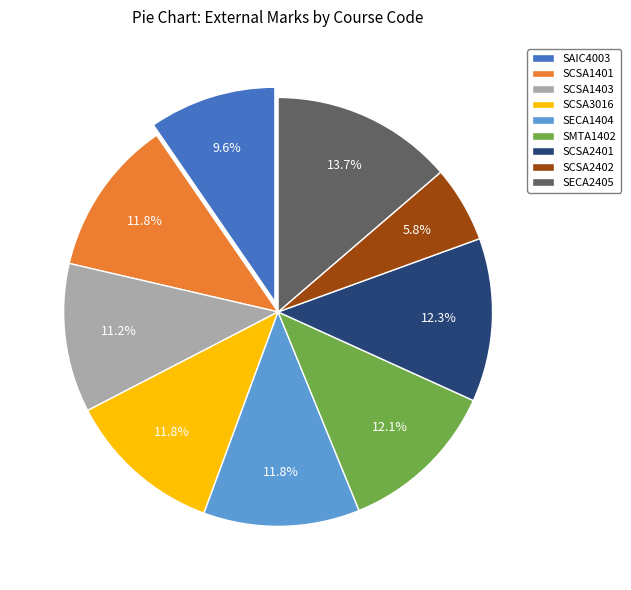

How many slices are in this pie chart?

9